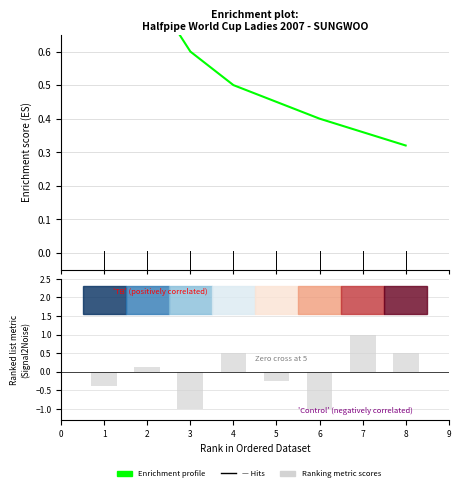

What is the difference between the second highest and minimum values?

0.5